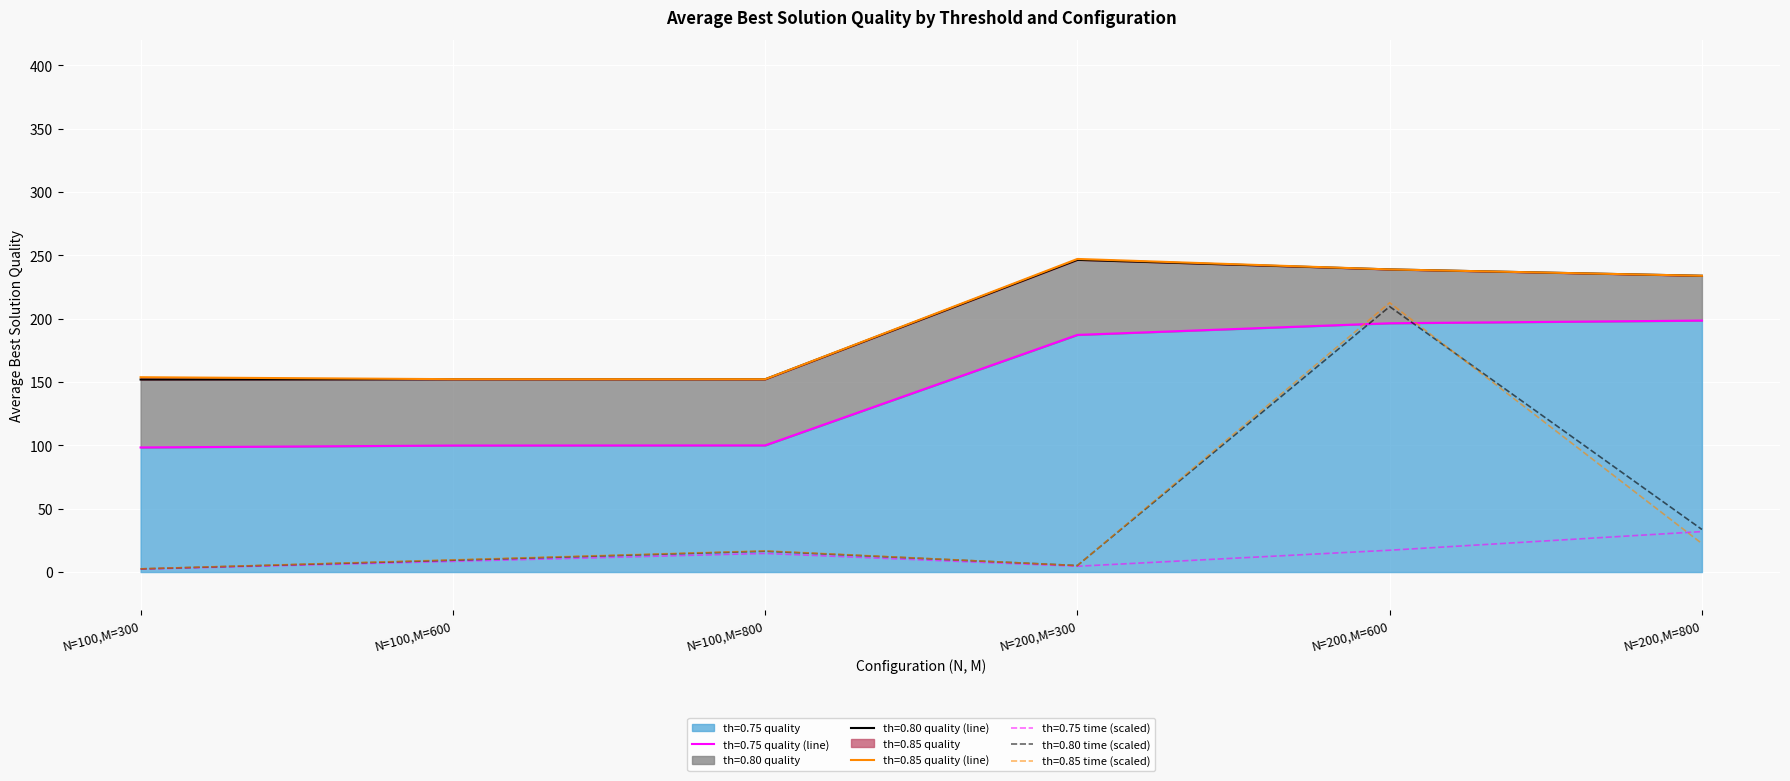

Reading left to right, what are all the values shown in this chart?

th=0.75 quality: 98.3	99.9	100.0	187.2	196.4	198.5
th=0.80 quality: 53.6	52.3	52.2	59.2	42.5	35.4
th=0.85 quality: 1.8	0.1	0.0	0.7	0.0	0.0